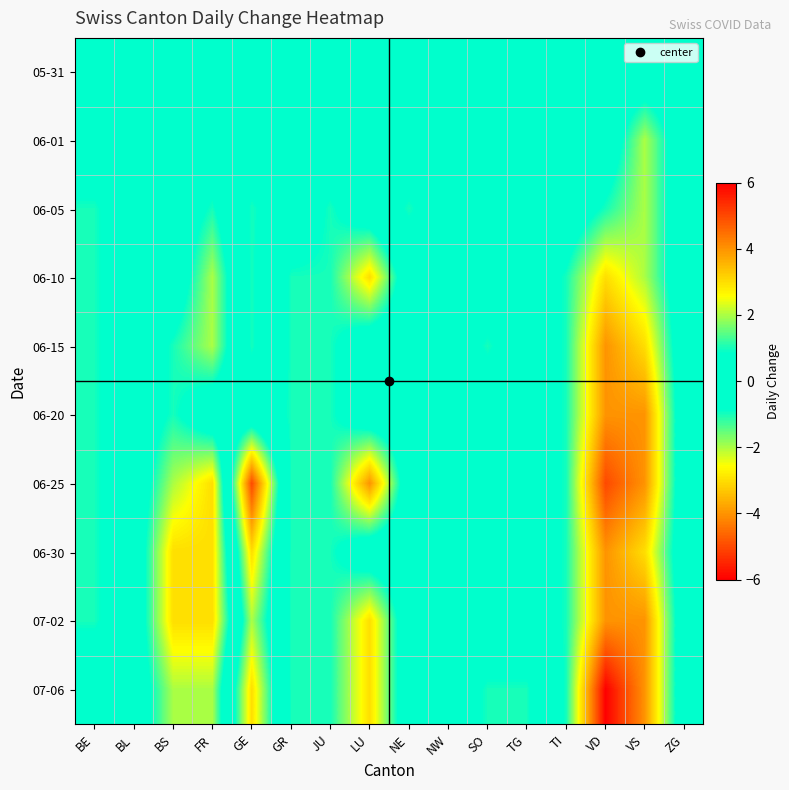

Reading right to left, list all the values displayed in this chart.

05-31: ZG=0	VS=0	VD=0	TI=0	TG=0	SO=0	NW=0	NE=0	LU=0	JU=0	GR=0	GE=0	FR=0	BS=0	BL=0	BE=0
06-01: ZG=0	VS=-2	VD=0	TI=0	TG=0	SO=0	NW=0	NE=0	LU=0	JU=0	GR=0	GE=0	FR=0	BS=0	BL=0	BE=0
06-05: ZG=0	VS=-2	VD=-1	TI=0	TG=0	SO=0	NW=0	NE=1	LU=0	JU=-1	GR=0	GE=1	FR=-1	BS=0	BL=0	BE=-1
06-10: ZG=0	VS=-2	VD=-3	TI=-1	TG=0	SO=0	NW=0	NE=0	LU=-3	JU=-1	GR=-1	GE=1	FR=-2	BS=0	BL=0	BE=-1
06-15: ZG=0	VS=-3	VD=-4	TI=-1	TG=0	SO=1	NW=0	NE=0	LU=0	JU=-1	GR=-1	GE=1	FR=-2	BS=-1	BL=0	BE=-1
06-20: ZG=0	VS=-4	VD=-4	TI=-1	TG=0	SO=0	NW=0	NE=0	LU=0	JU=-1	GR=-1	GE=0	FR=0	BS=-1	BL=0	BE=-1
06-25: ZG=0	VS=-4	VD=-5	TI=-1	TG=0	SO=0	NW=0	NE=0	LU=-4	JU=-1	GR=-1	GE=5	FR=-3	BS=-2	BL=0	BE=-1
06-30: ZG=0	VS=-3	VD=-4	TI=-1	TG=0	SO=0	NW=0	NE=0	LU=0	JU=-1	GR=-1	GE=3	FR=-3	BS=-3	BL=0	BE=-1
07-02: ZG=0	VS=-4	VD=-4	TI=-1	TG=0	SO=0	NW=0	NE=0	LU=-3	JU=-1	GR=-1	GE=2	FR=-3	BS=-3	BL=0	BE=-1
07-06: ZG=0	VS=-4	VD=-6	TI=-1	TG=1	SO=1	NW=0	NE=0	LU=-3	JU=-1	GR=-1	GE=3	FR=-2	BS=-2	BL=0	BE=0